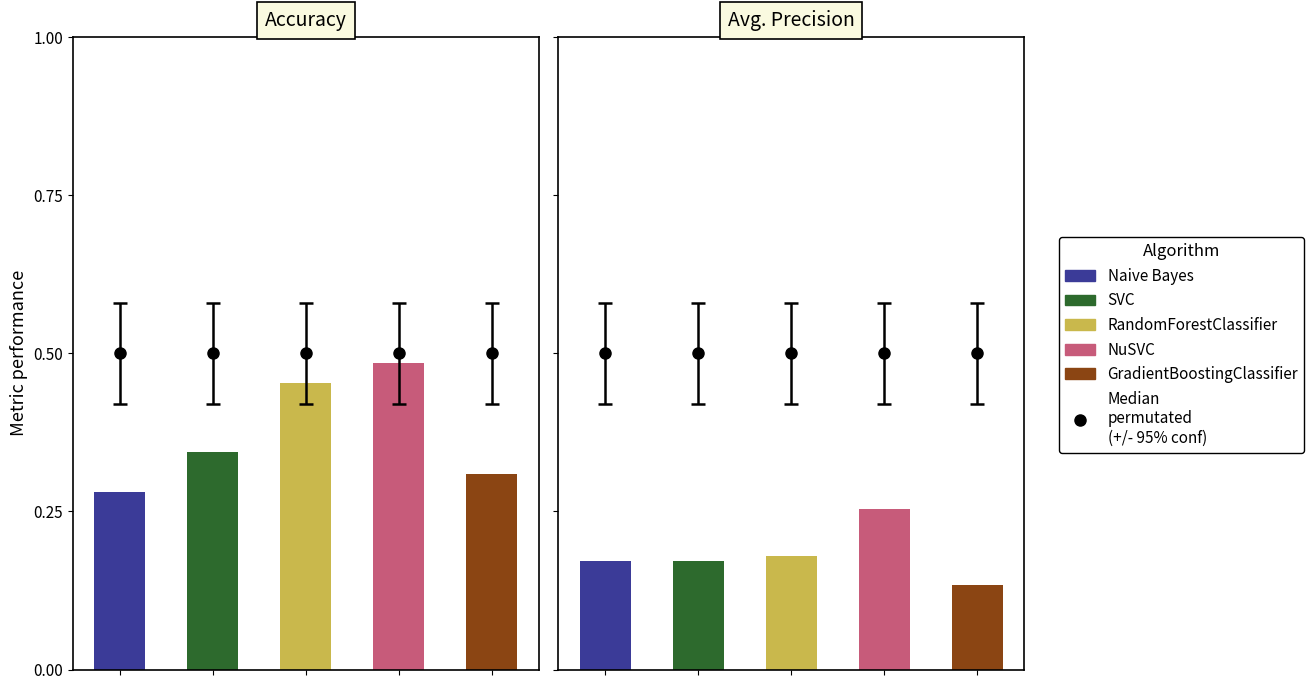

Is the value of Precision at Naive Bayes greater than the value of Accuracy at RandomForestClassifier?

No